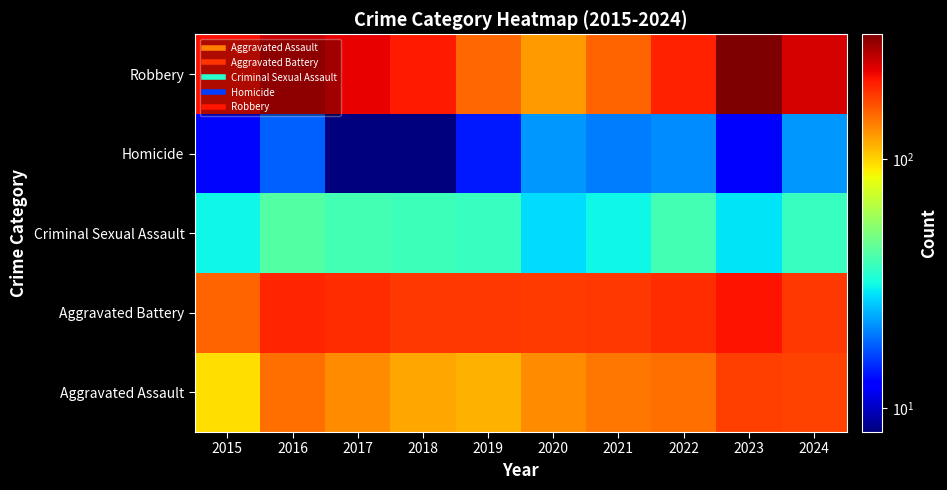

What is the smallest value displayed?

8